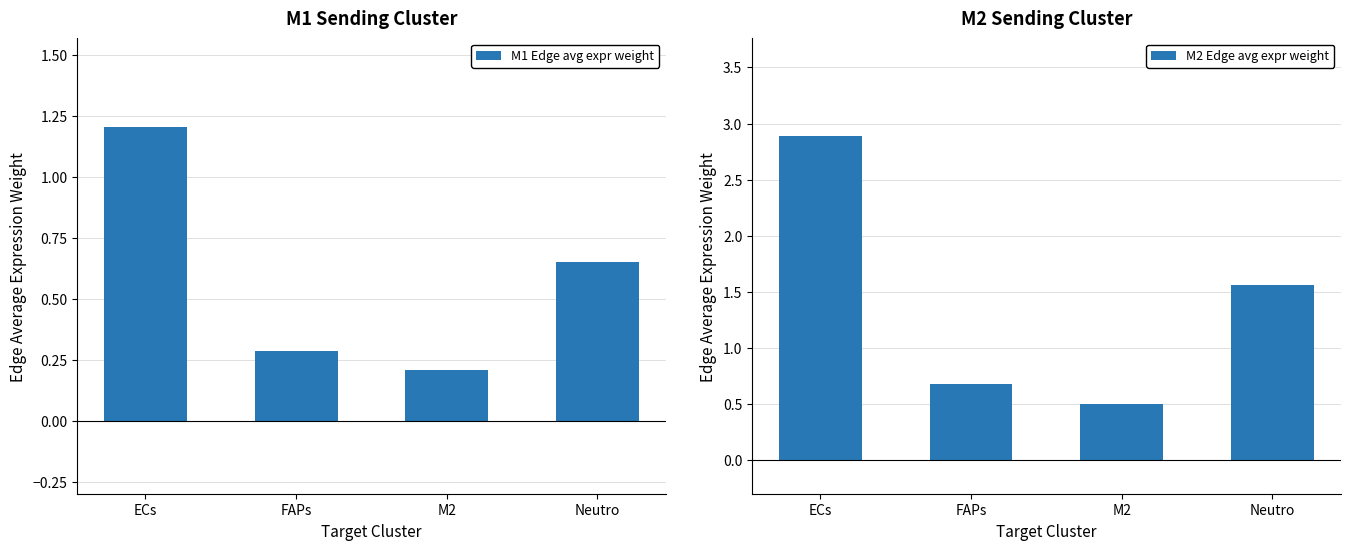

What is the maximum value for M1 Edge avg expr weight?

1.2